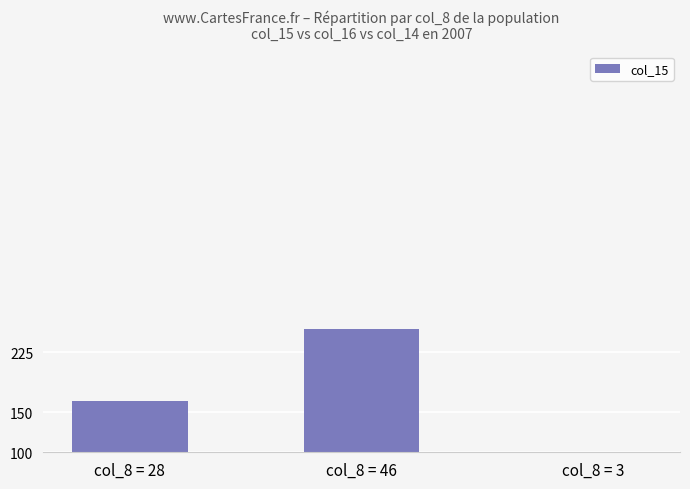

List the labels in order of value, largest first.

col_8 = 46, col_8 = 28, col_8 = 3